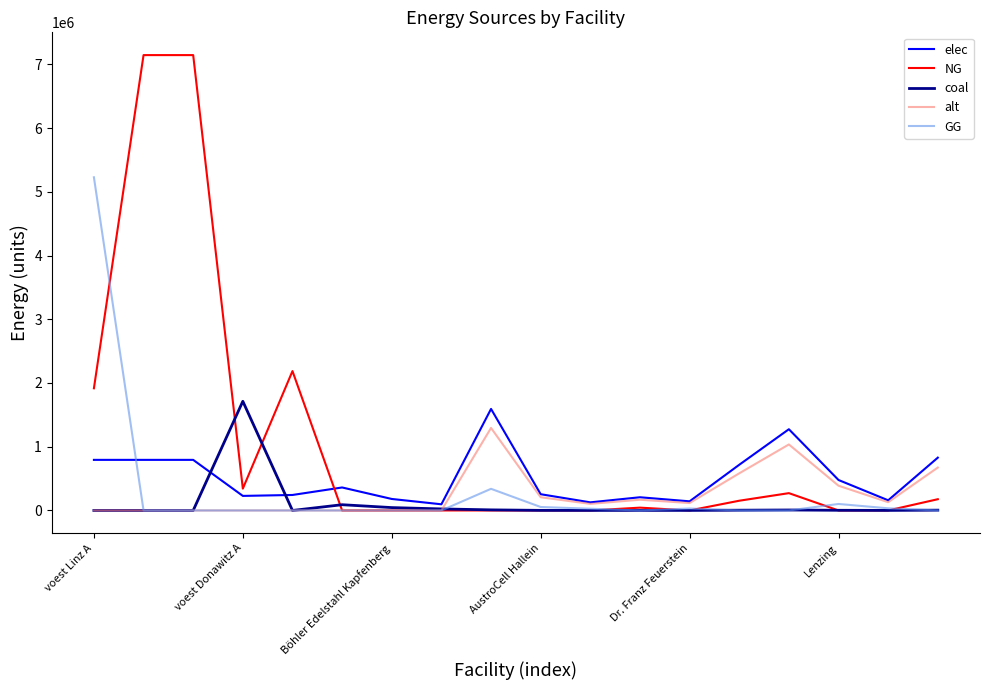

Which series has the largest total across all categories?

NG